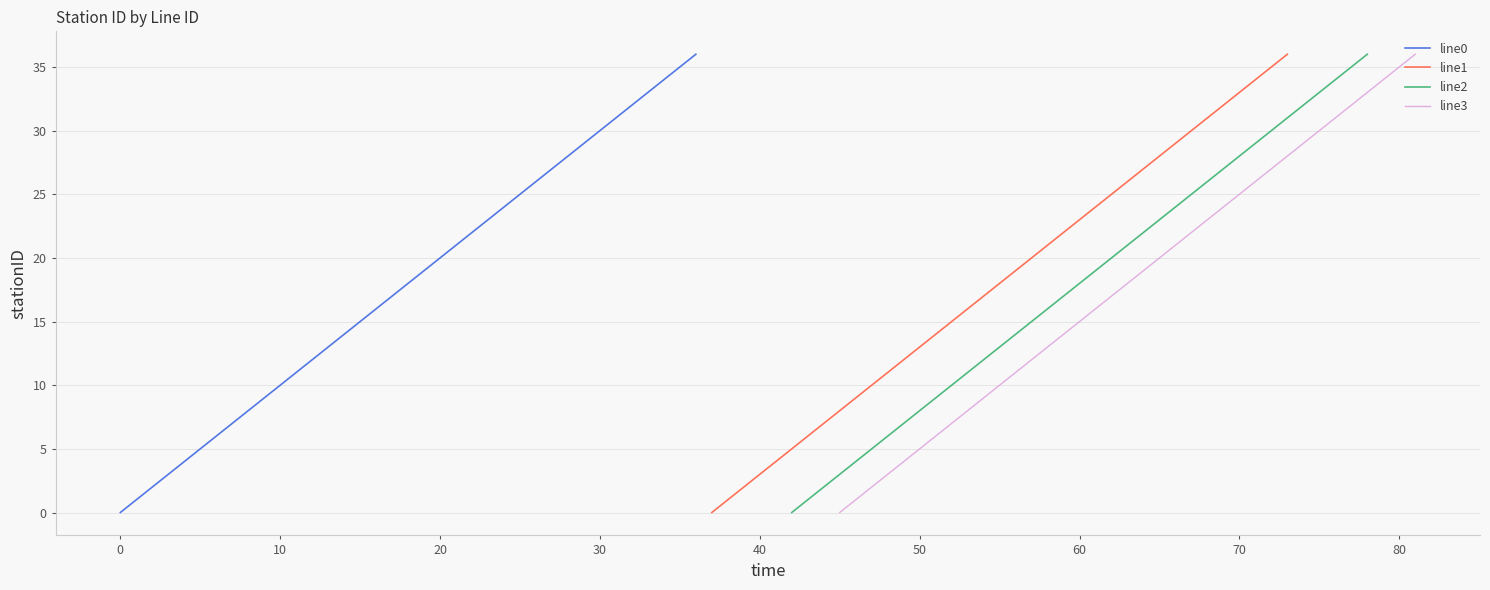

True or false: line2 and line0 cross at least once.

False